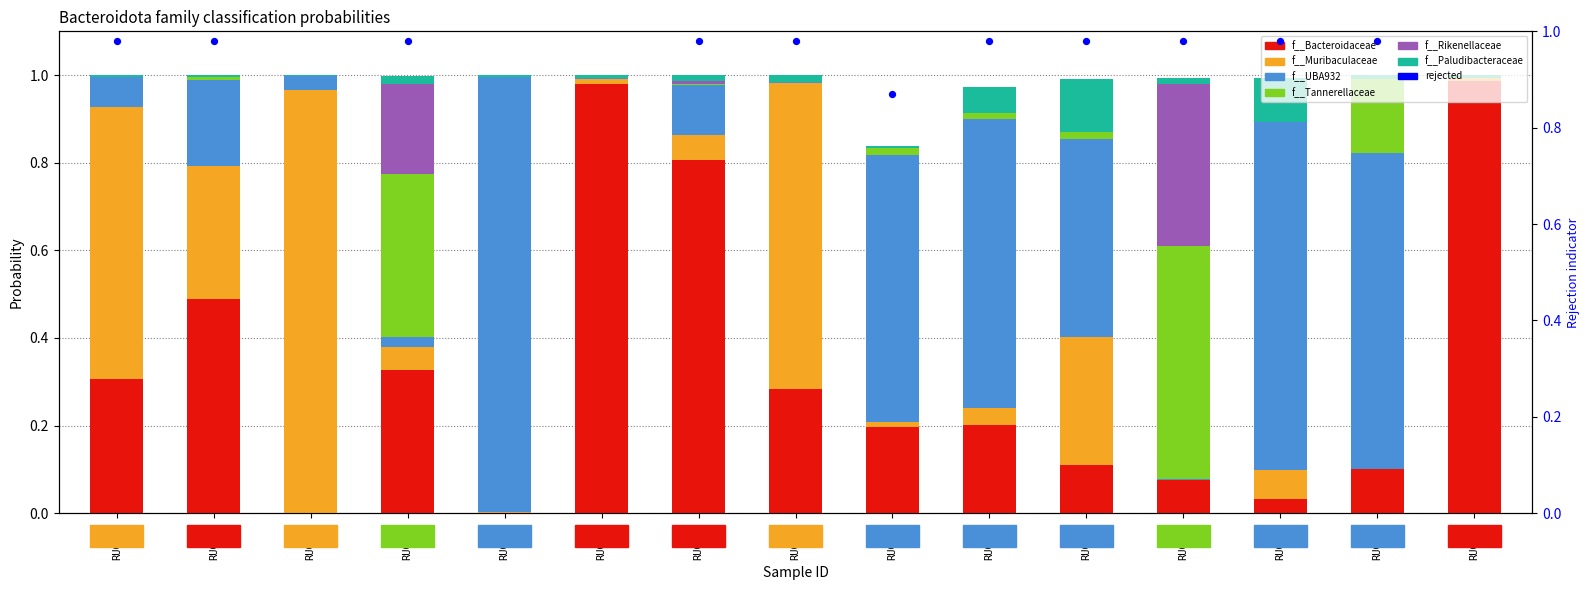

Which series has the largest total across all categories?

f__Bacteroidaceae